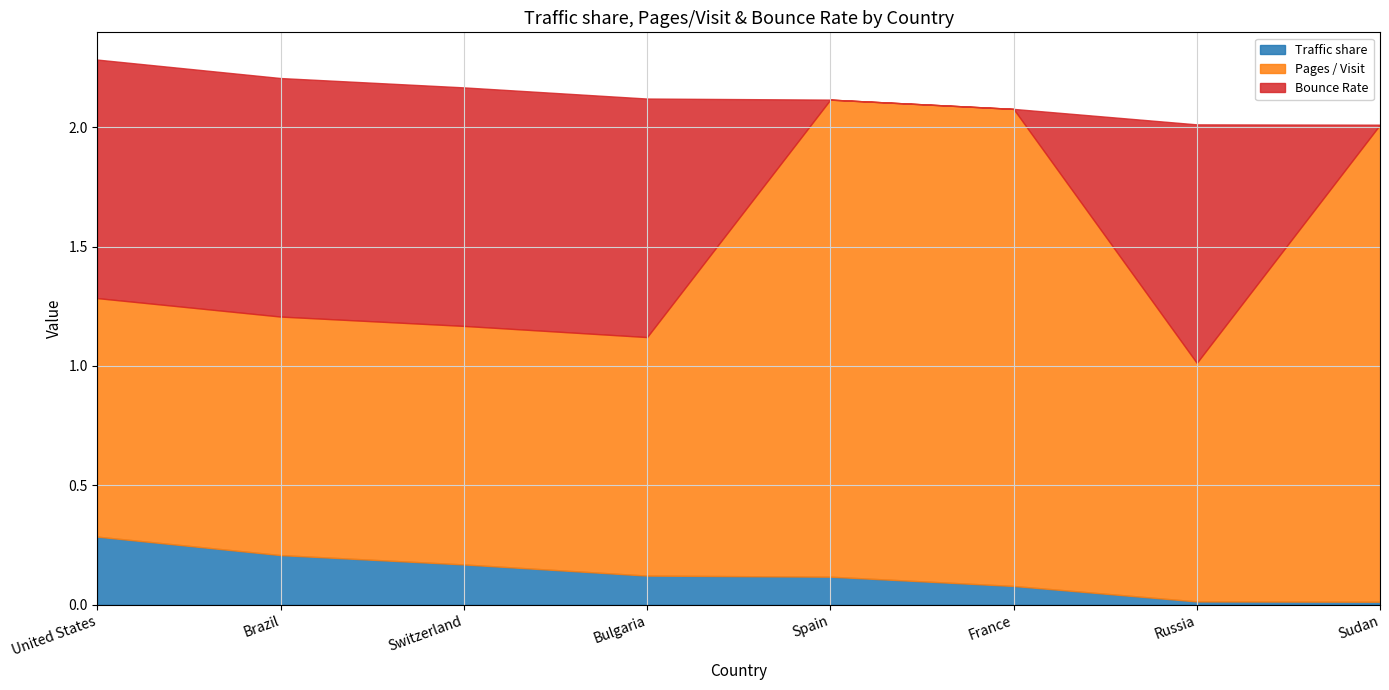

Which category has the highest value across all series?

Spain